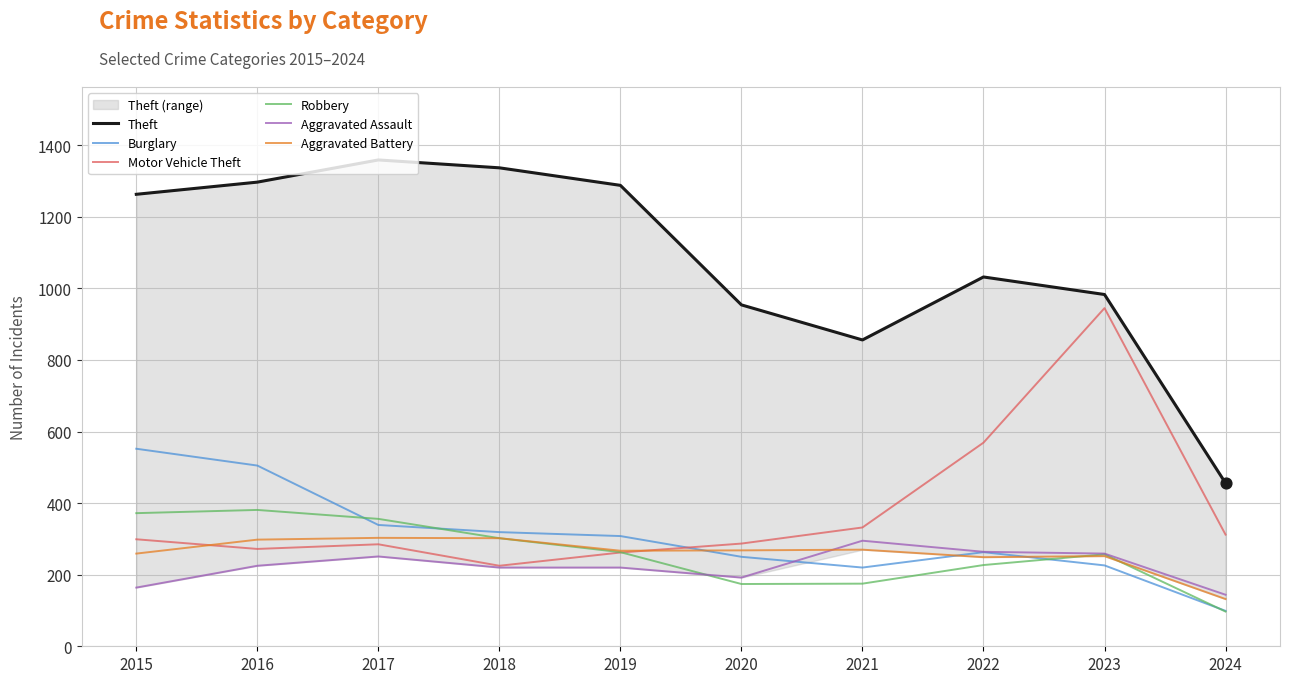

Is the value of Aggravated Battery at 2023 greater than the value of Robbery at 2023?

No